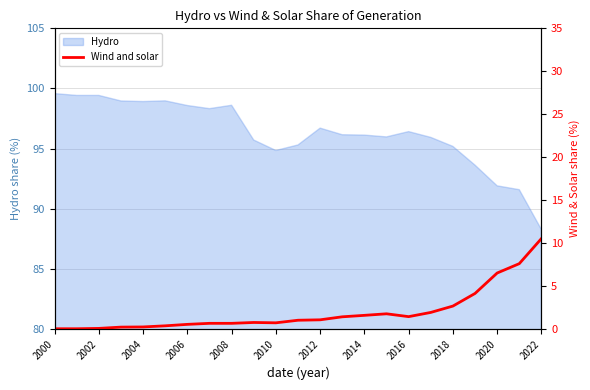

What is the highest value of the Hydro series?

99.6